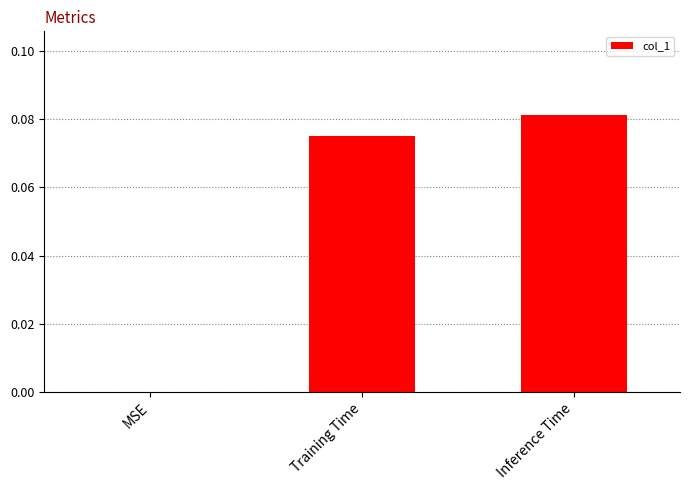

True or false: the data shows 0.0 at Training Time.

False